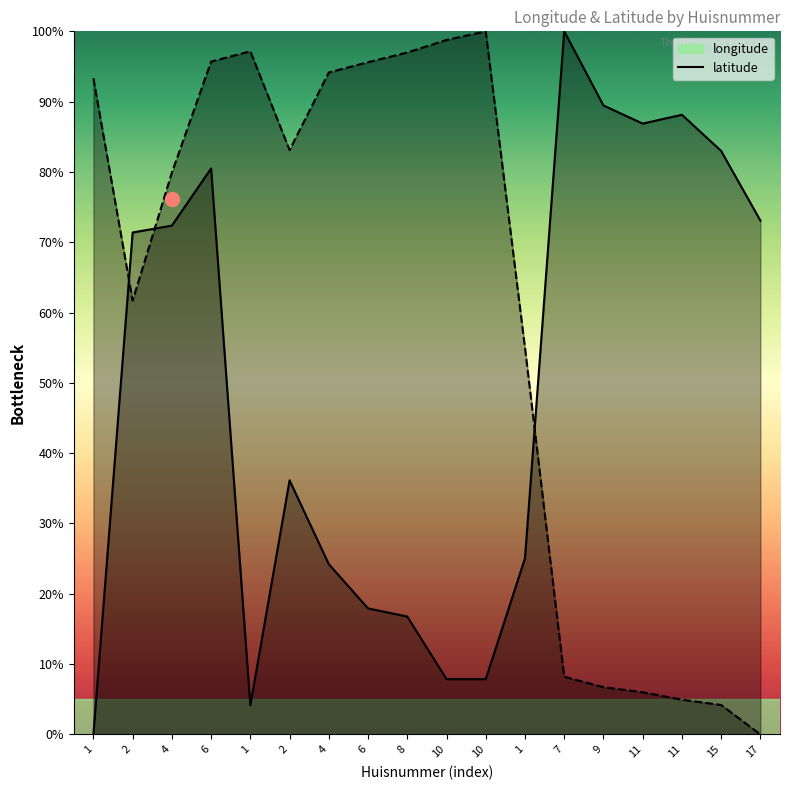

Is it true that latitude equals 59.8 at 10?

False